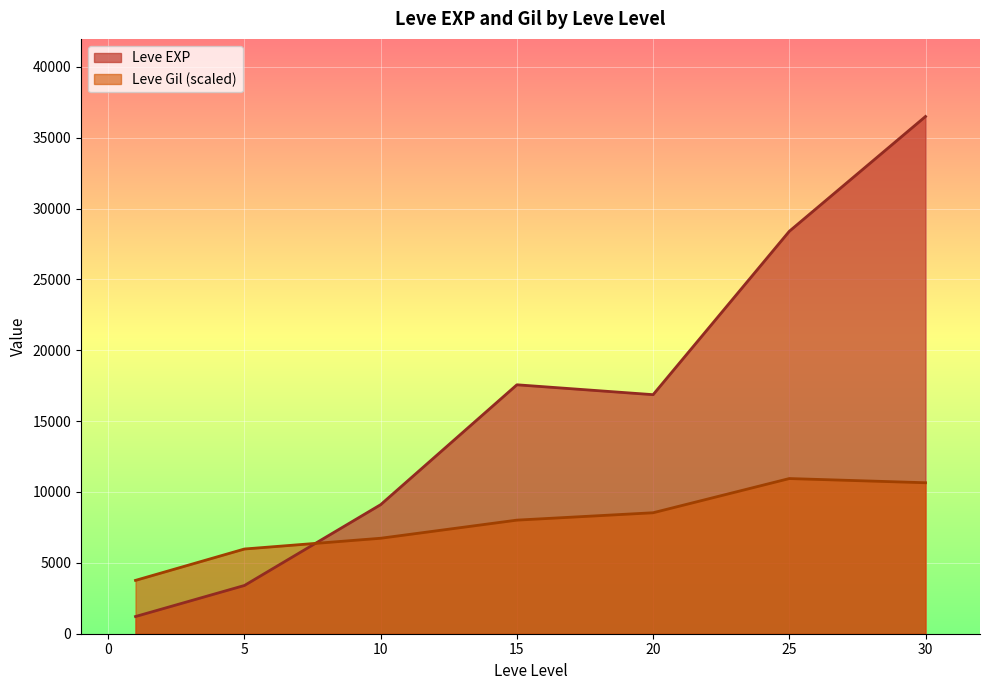

Rank the series by their average value, from highest to lowest.

Leve EXP, Leve Gil (scaled)